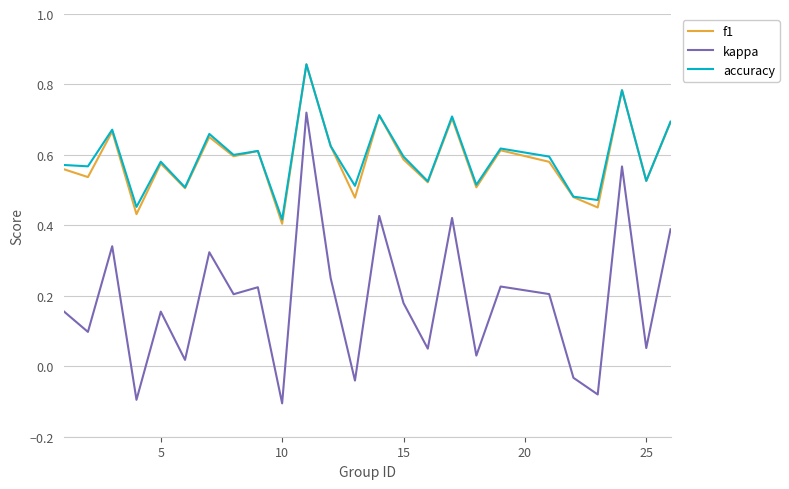

How many lines are shown in the chart?

3